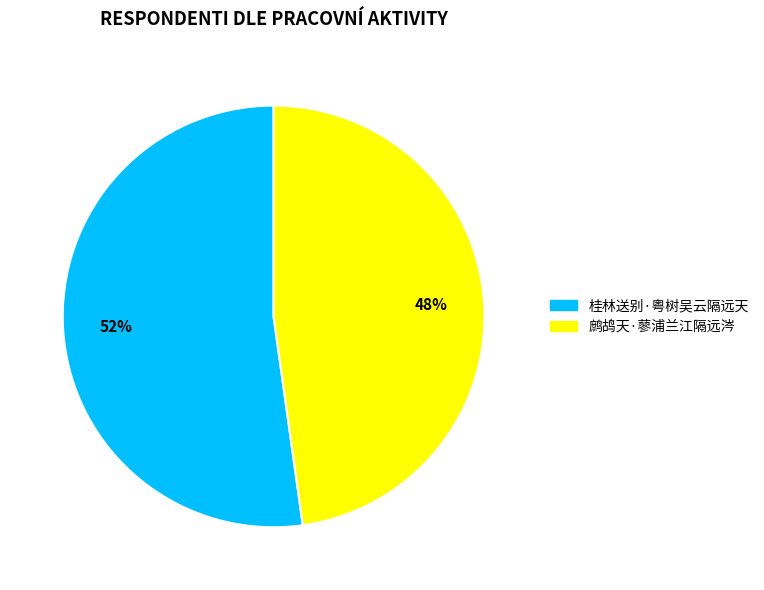

What percentage is the 鹧鸪天·蓼浦兰江隔远涔 slice, to the nearest percent?

48%